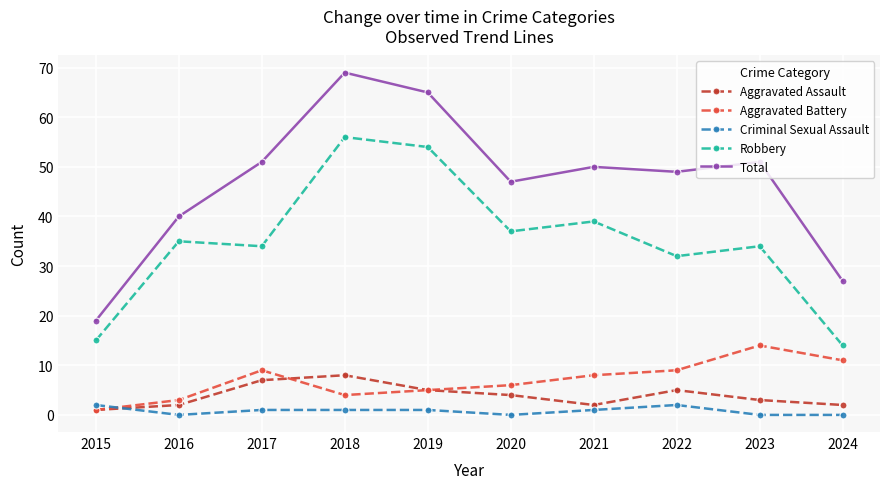

Which series has the largest total across all categories?

Total